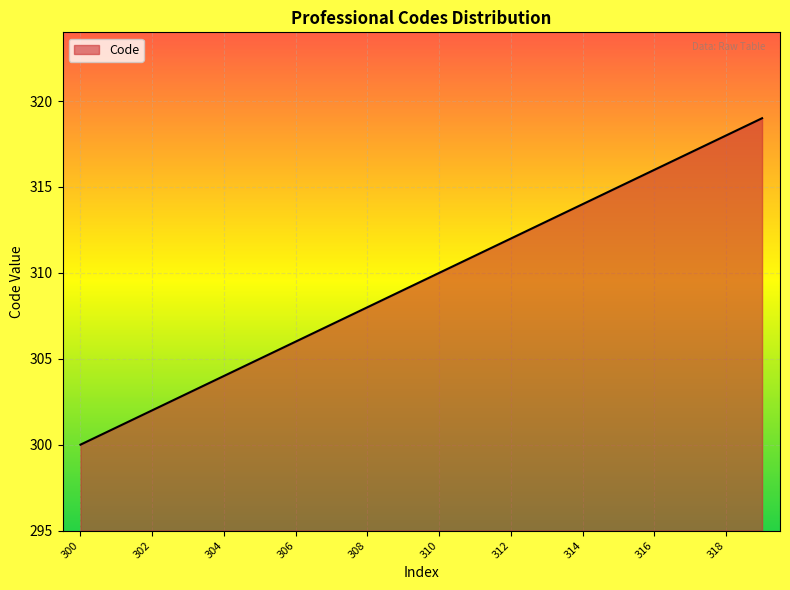

What is the difference between the second highest and minimum values?

18